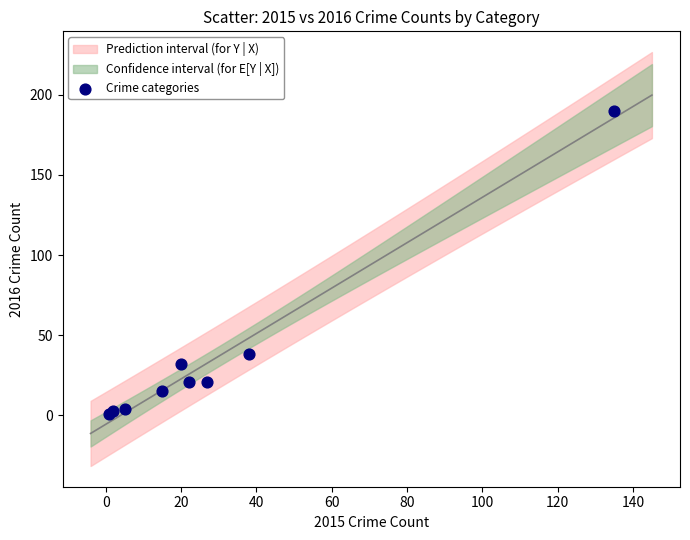

What Y value in the scatter plot is closest to 95?

38